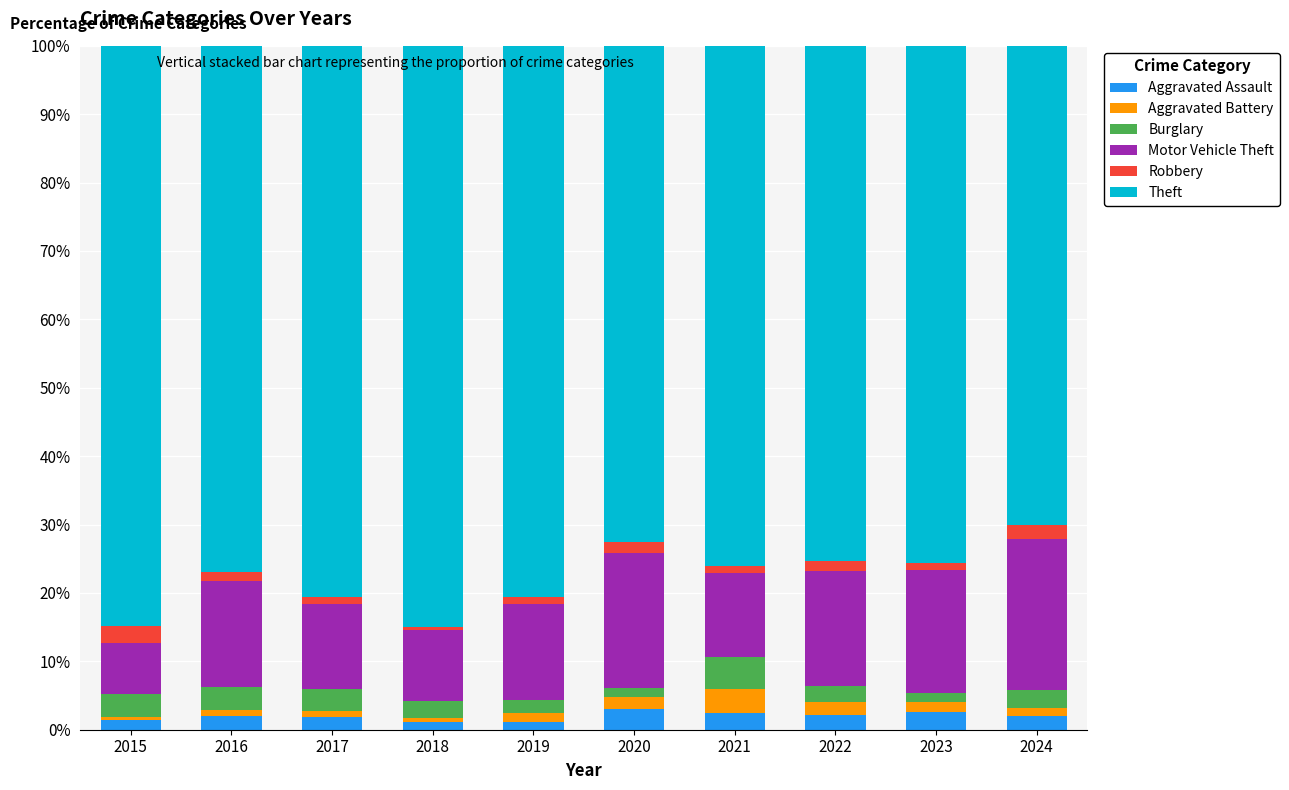

How many bars are there in total?

10